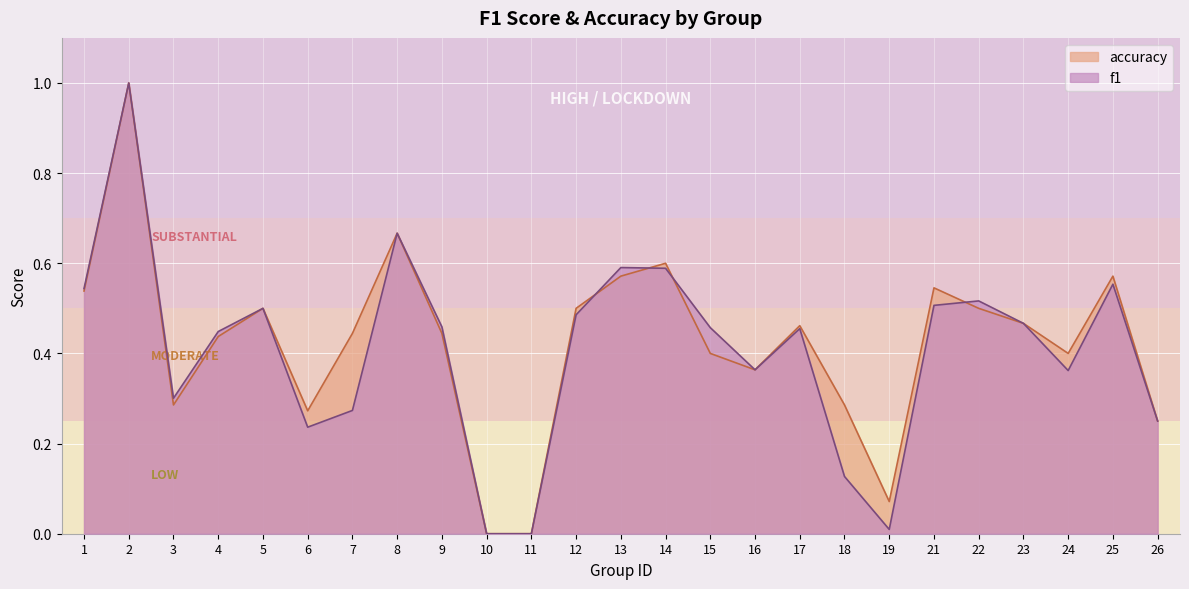

Where is the first local minimum for f1?

3